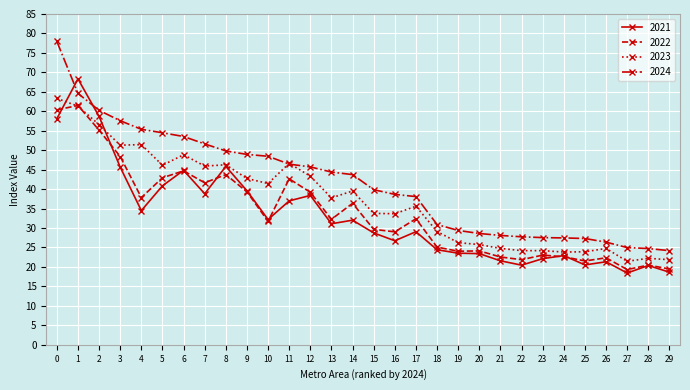

True or false: 2021 and 2024 cross at least once.

True